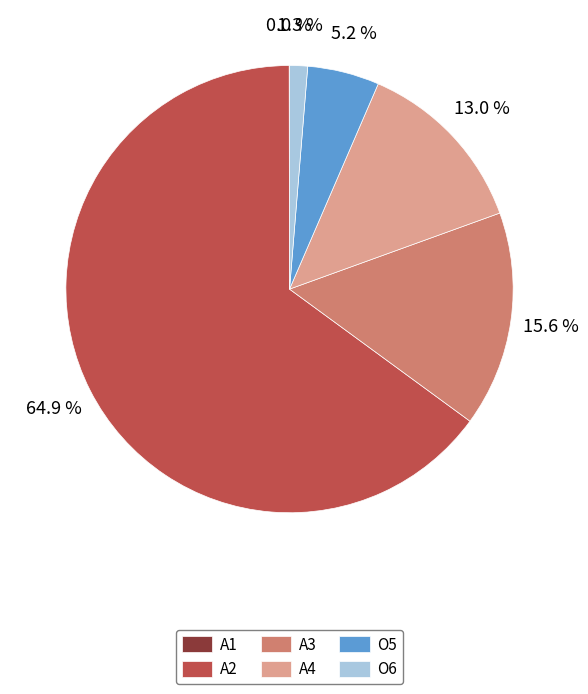

Which slice represents more than half of the pie?

A2